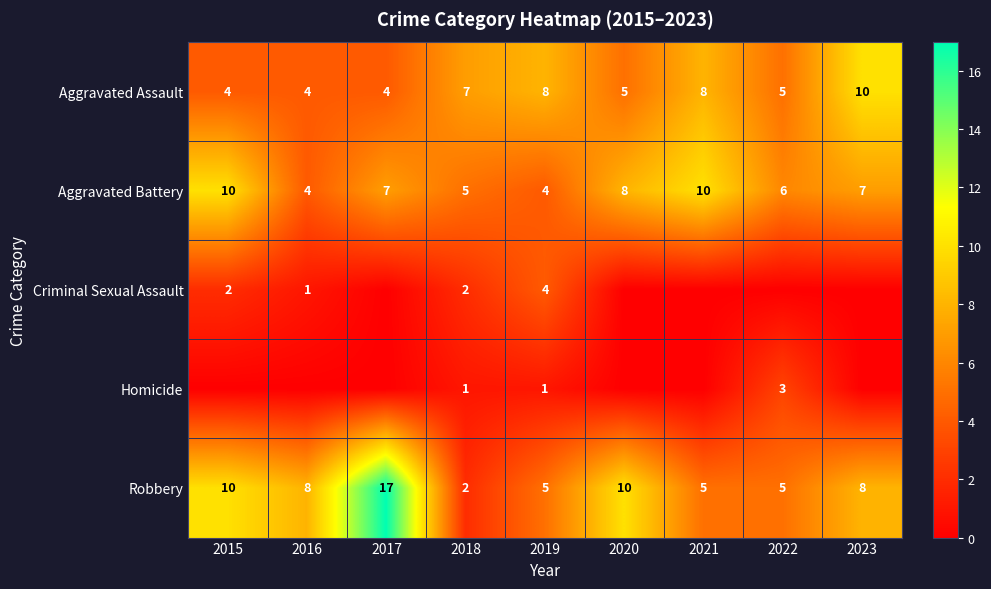

At which category is the sum across all series the highest?

2017